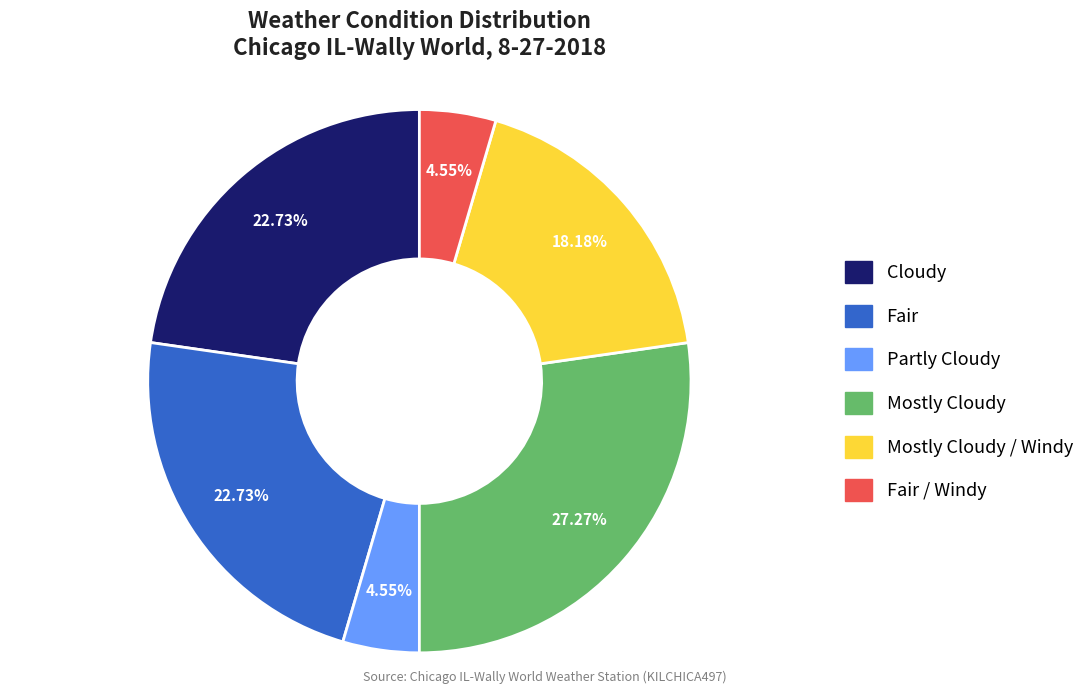

Does any single category account for the majority?

No